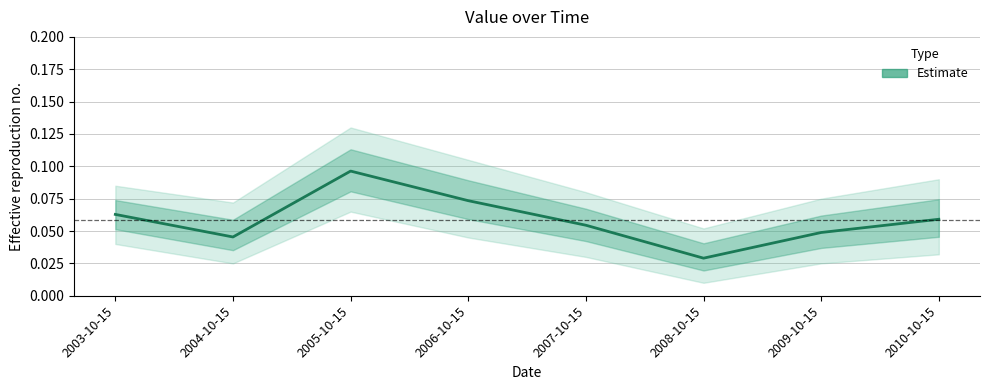

Reading left to right, extract all data points from this chart.

0.1	0.0	0.1	0.1	0.1	0.0	0.0	0.1